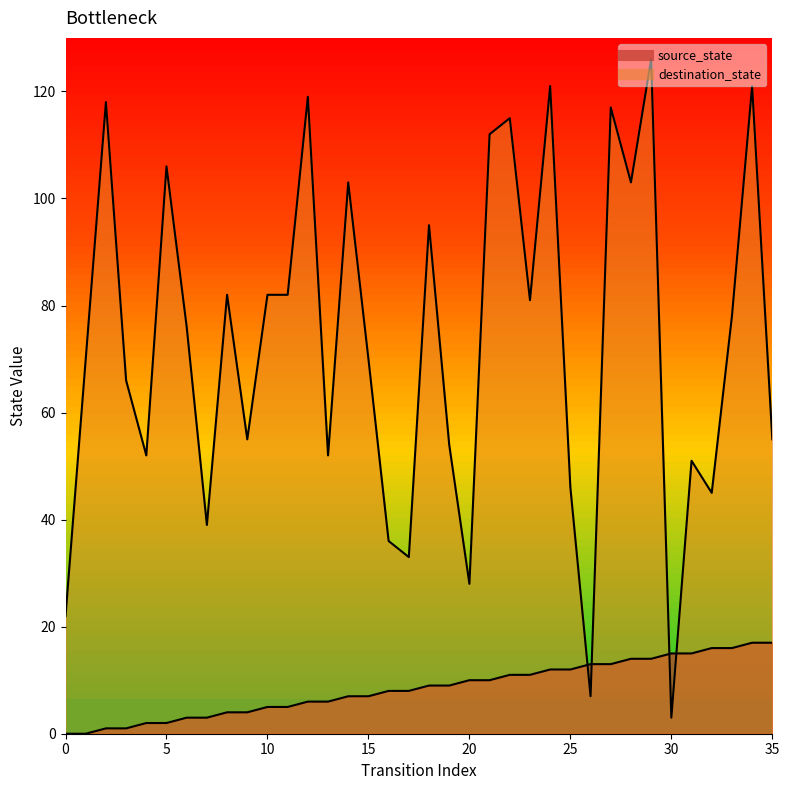

Rank the series at 18 from lowest to highest value.

source_state, destination_state